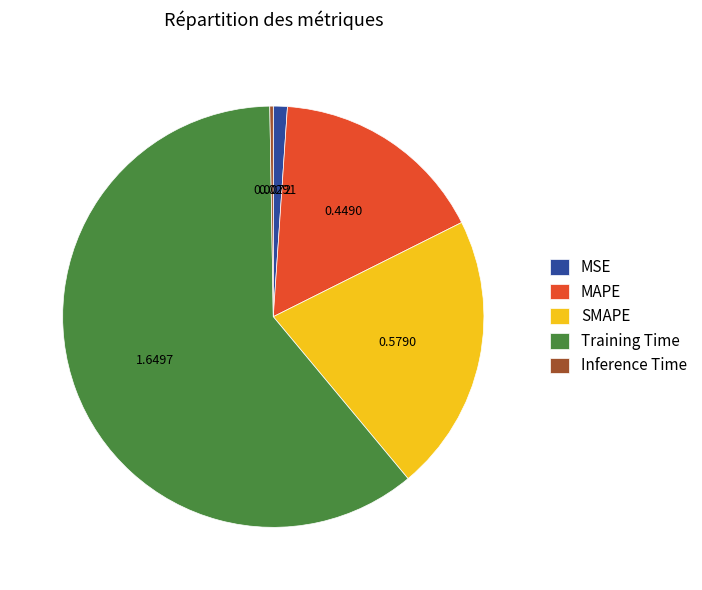

Is the sum of SMAPE and MSE greater than half?

No